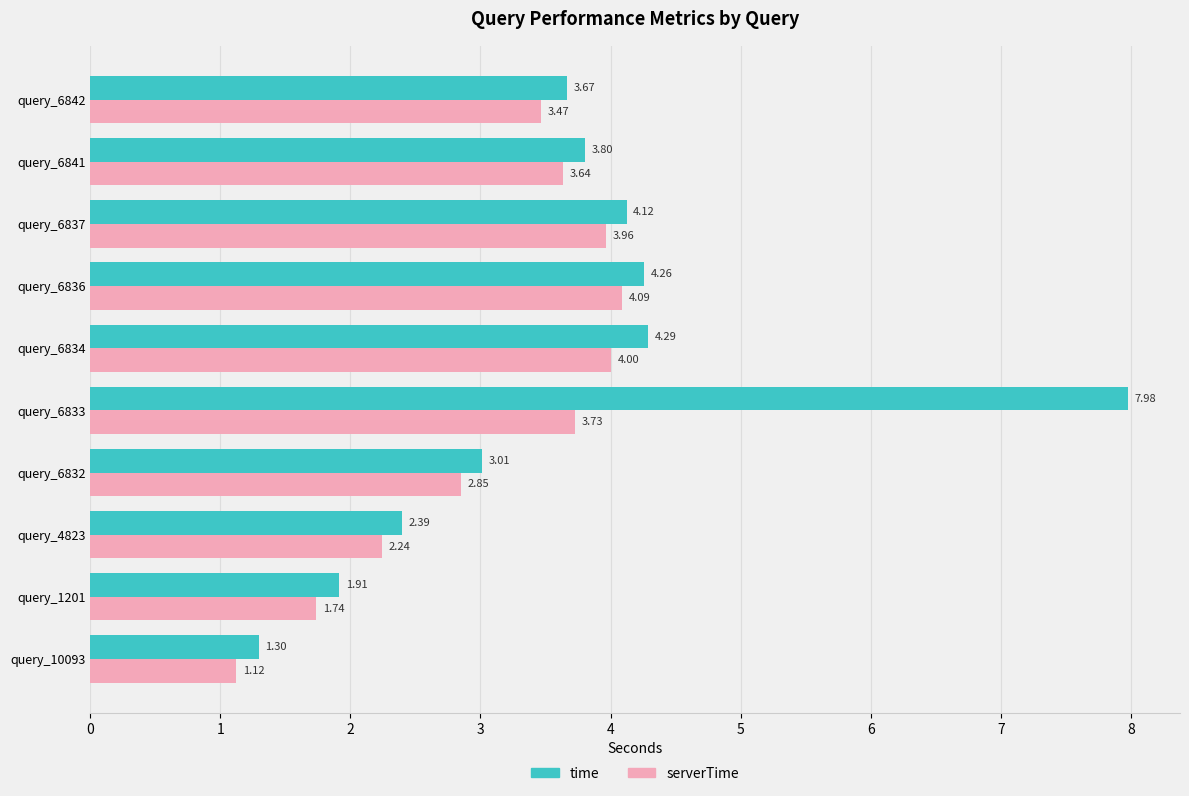

What is the sum of all time values?

36.7